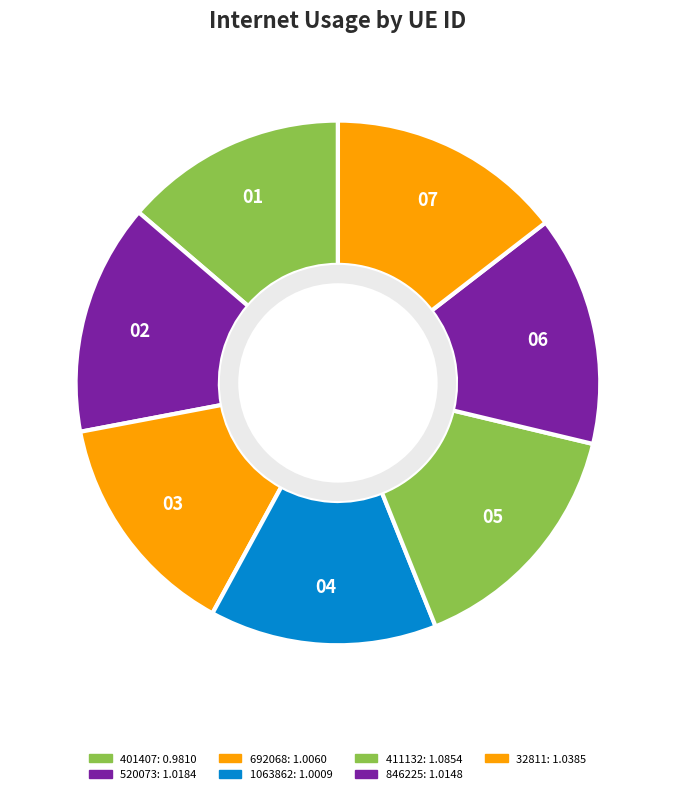

Is 692068 the majority of the pie?

No